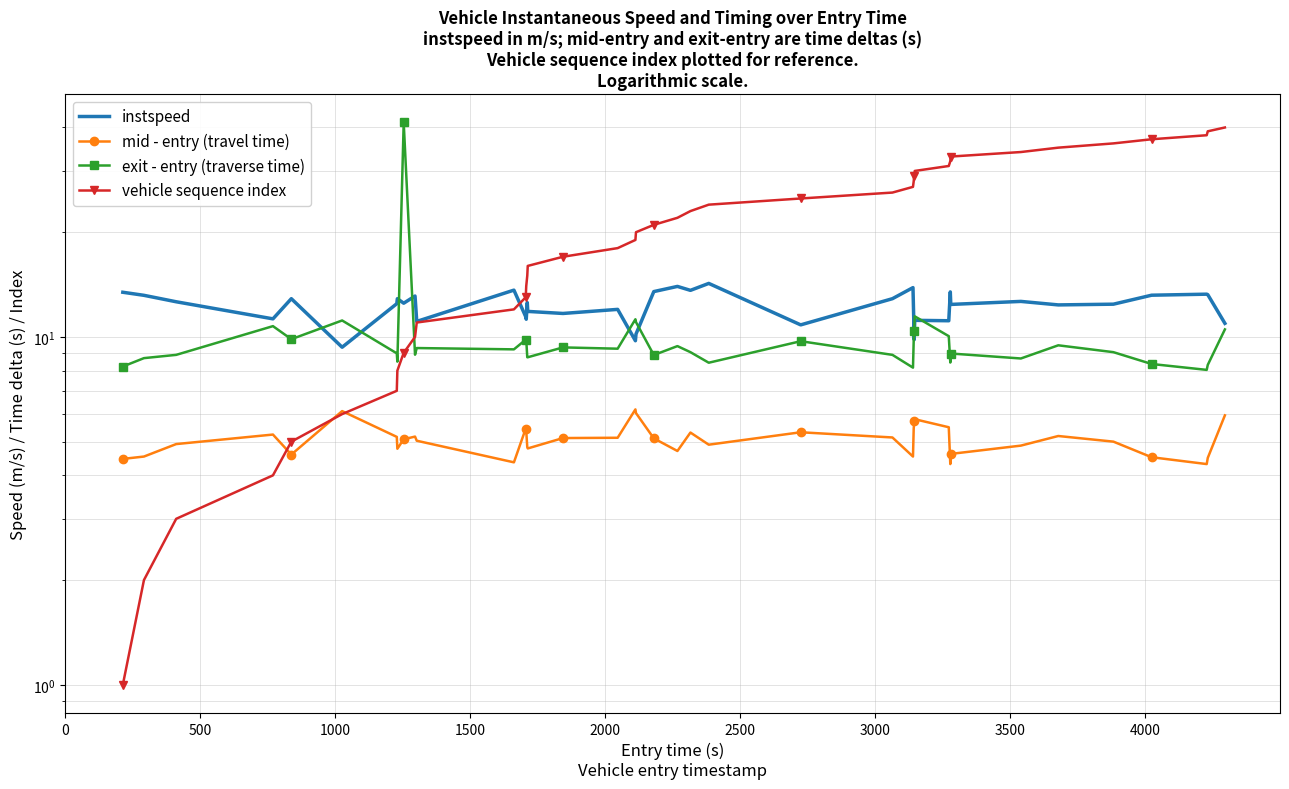

True or false: instspeed and mid - entry (travel time) cross at least once.

False